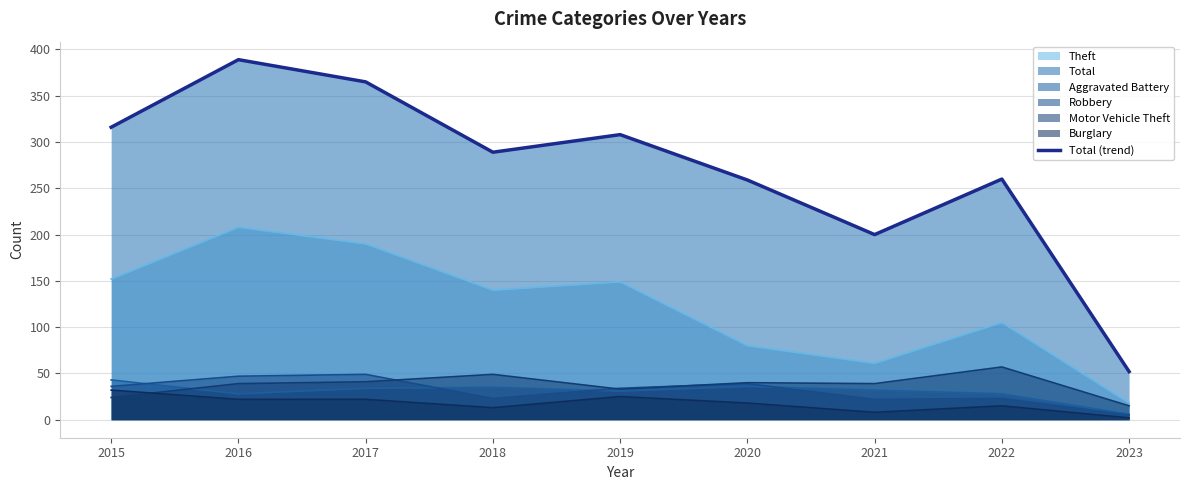

List the labels in order of value, largest first.

2016, 2017, 2015, 2019, 2018, 2022, 2020, 2021, 2023